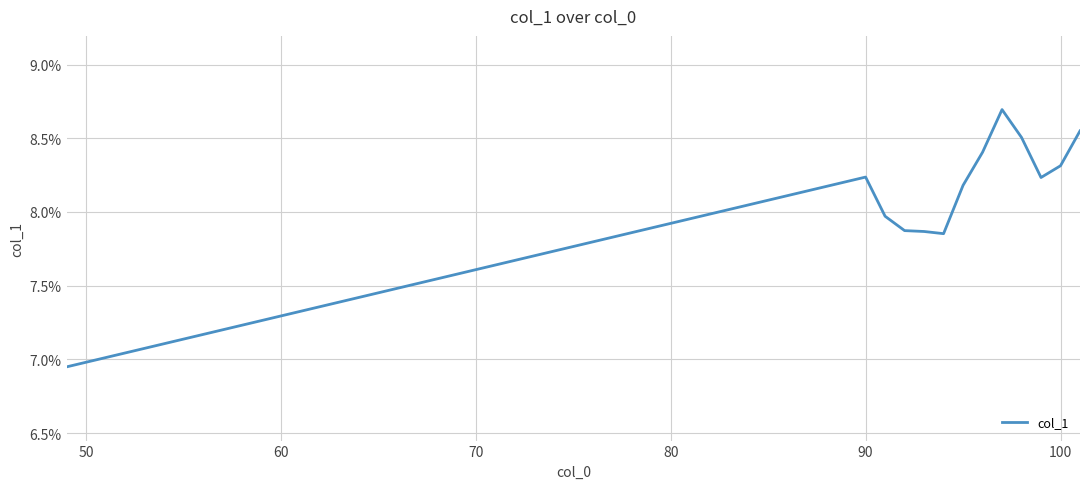

What is the maximum value shown in the chart?

8.7